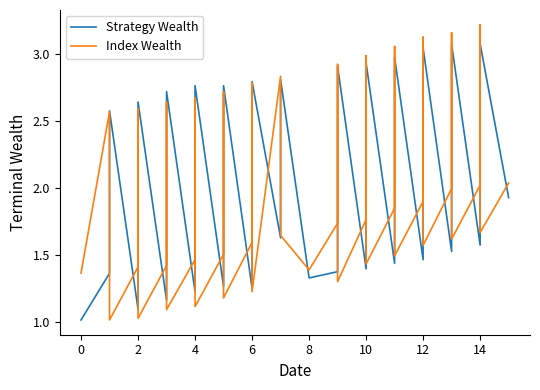

What is the label of the 25th point from the right?

6